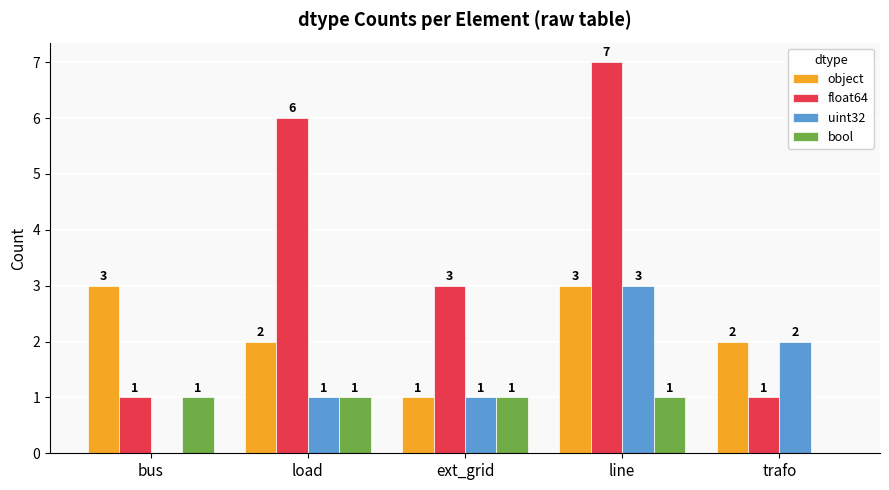

Is the value of float64 at load greater than the value of uint32 at line?

Yes